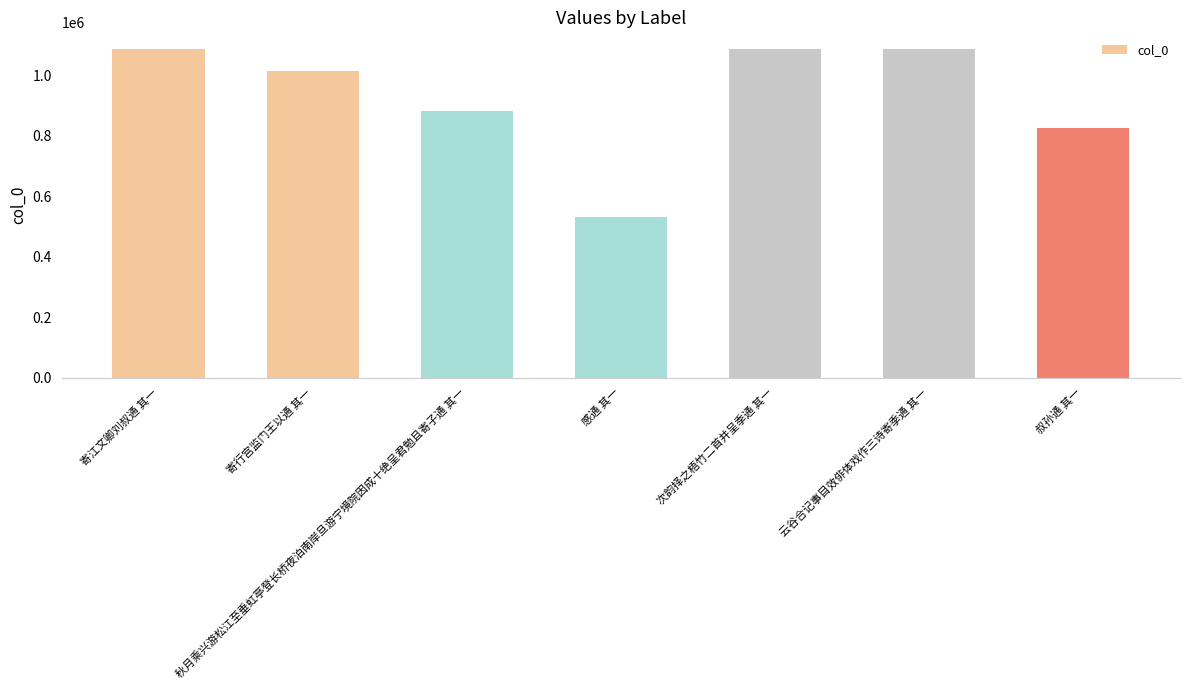

What position from the right is 云谷合记事目效俳体戏作三诗寄季通 其一?

2